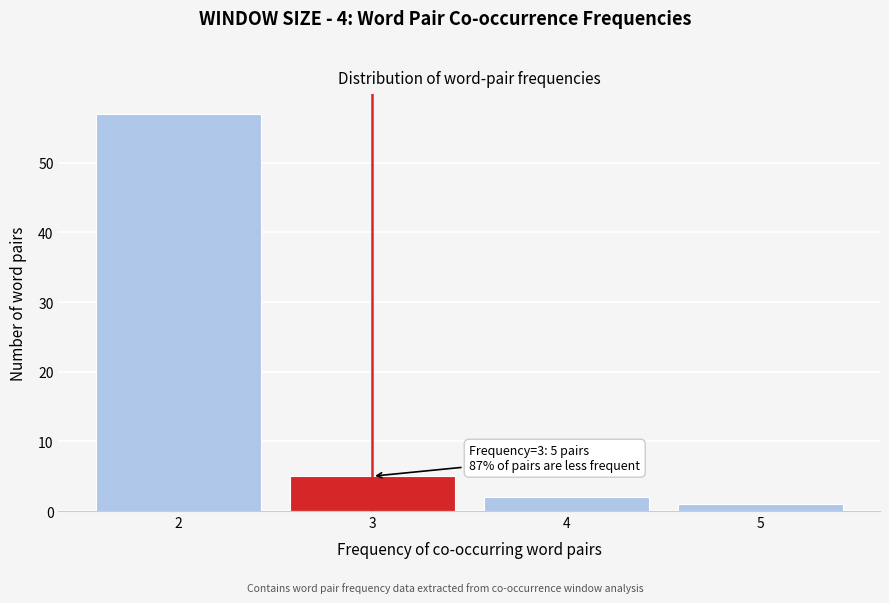

Reading left to right, list all the values displayed in this chart.

57	5	2	1